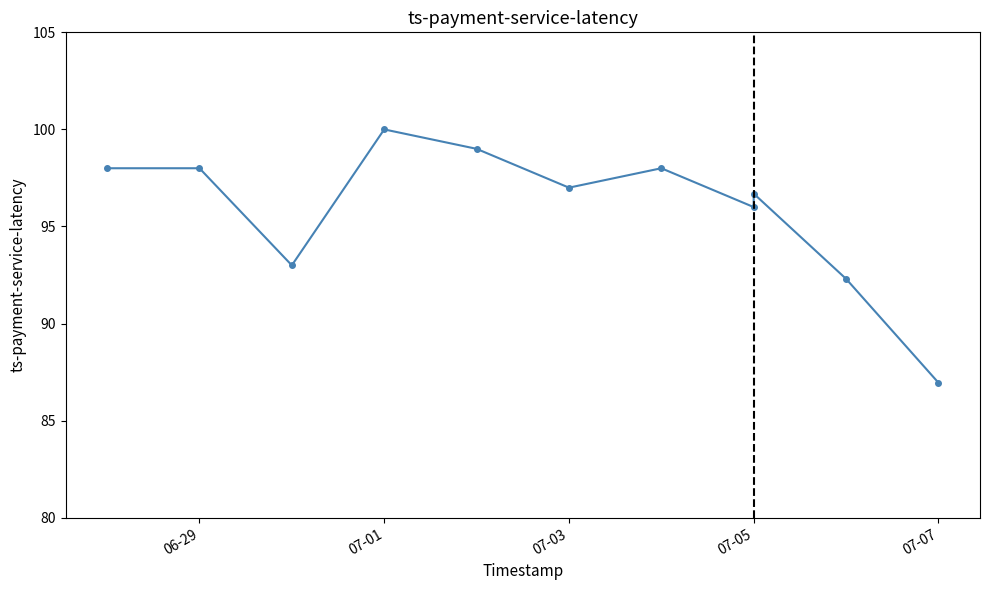

What position from the right is 5?

6